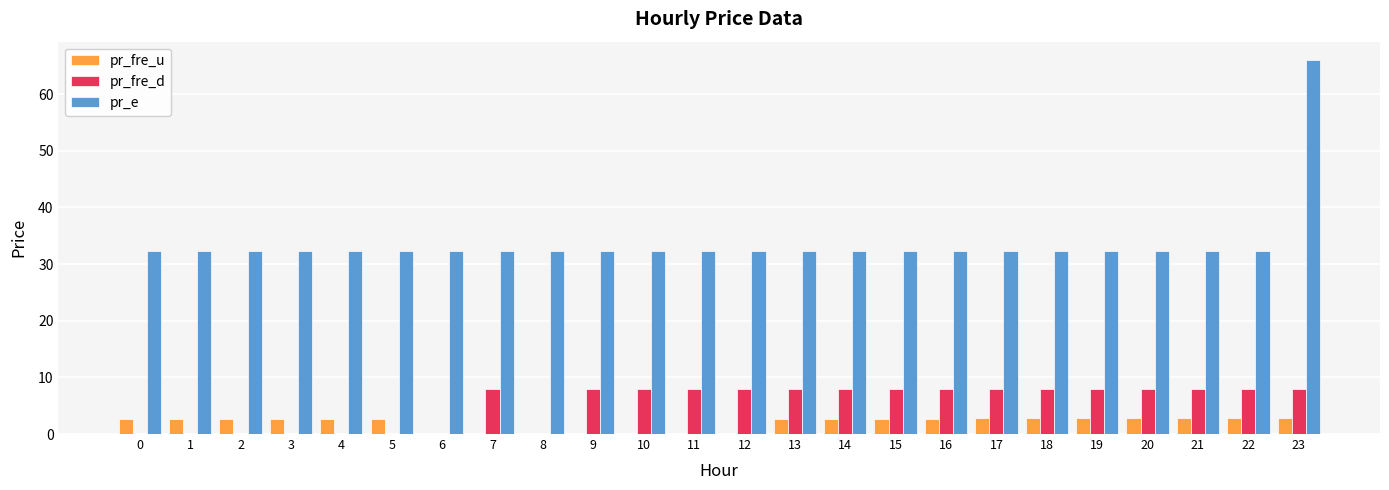

True or false: pr_fre_u has a value of 2.7 at 4.

True